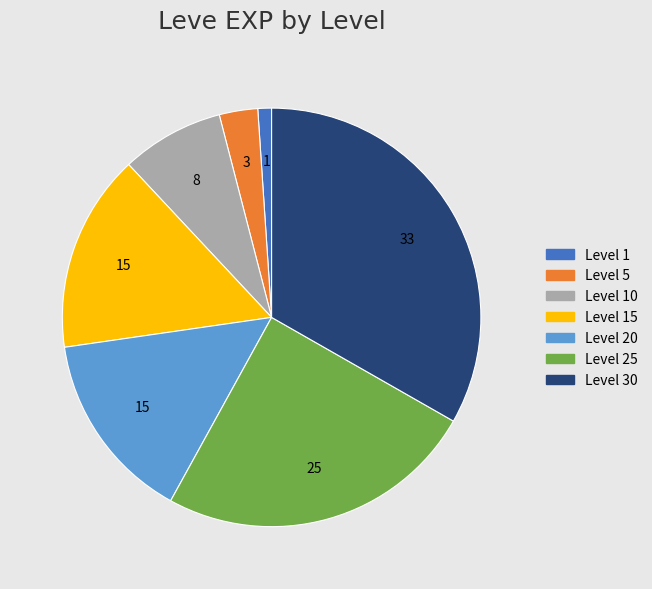

Is there a majority slice in this chart?

No